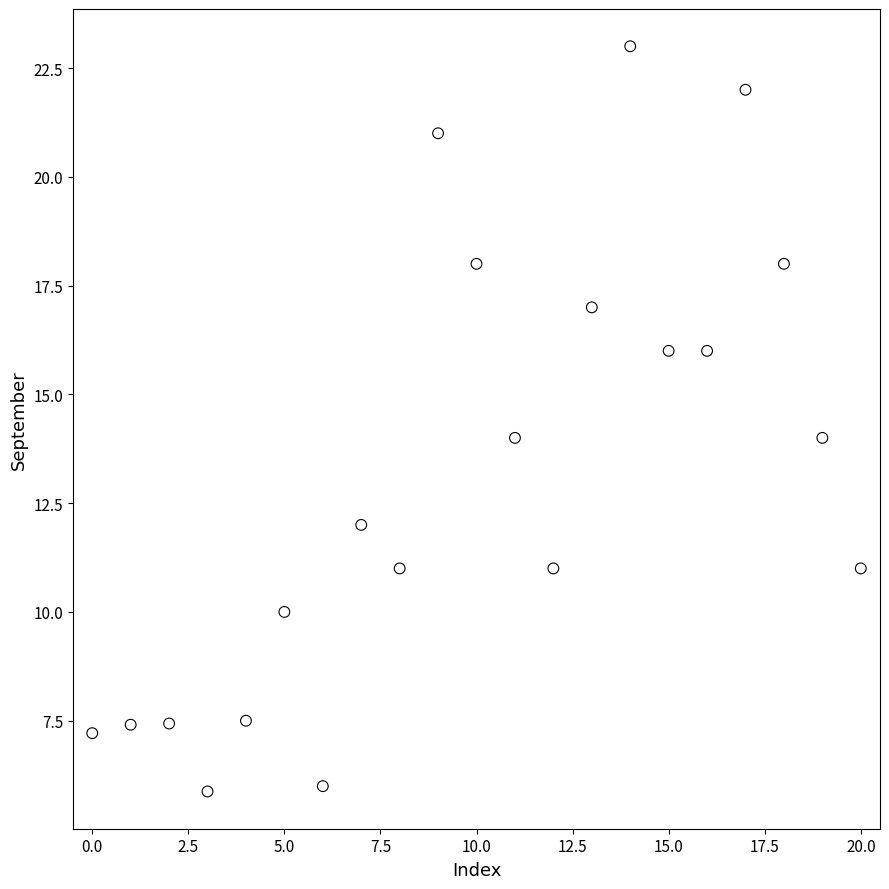

What is the range of Y values (max minus min)?

17.1